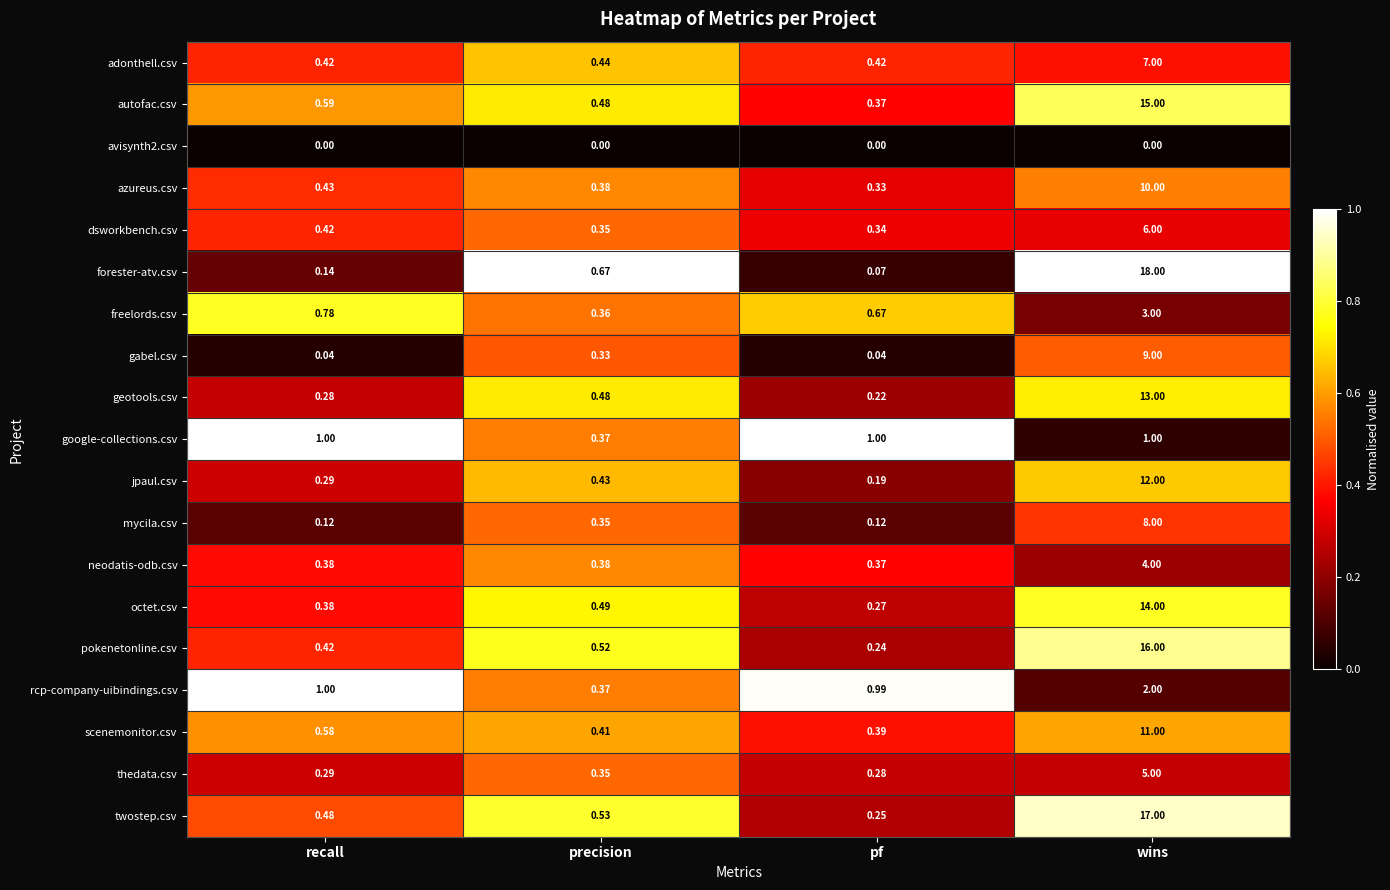

Which series has the largest range (max minus min)?

forester-atv.csv